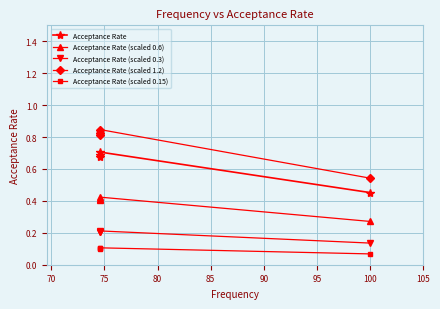

The Acceptance Rate (scaled 0.3) series shows 0.2 at 75. True or false?

True